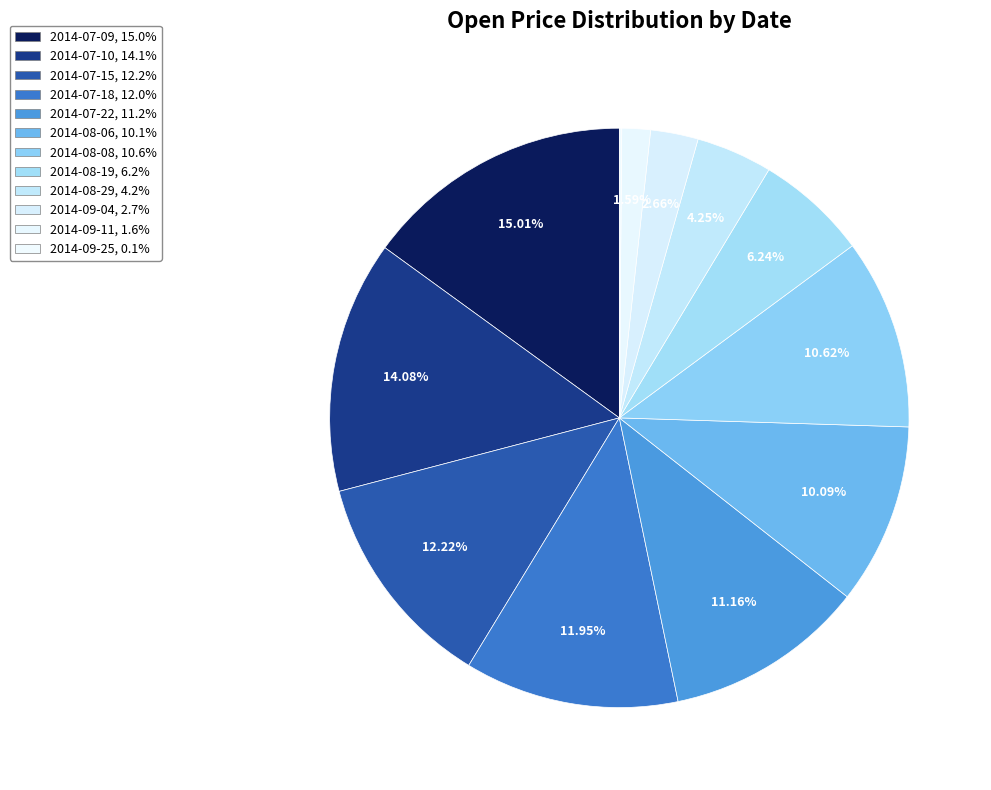

Is there a majority slice in this chart?

No